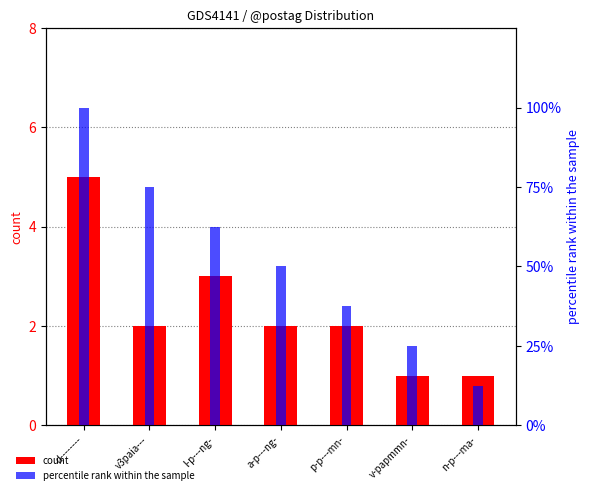

What is the approximate value of count at v-papmmn-?

1.0